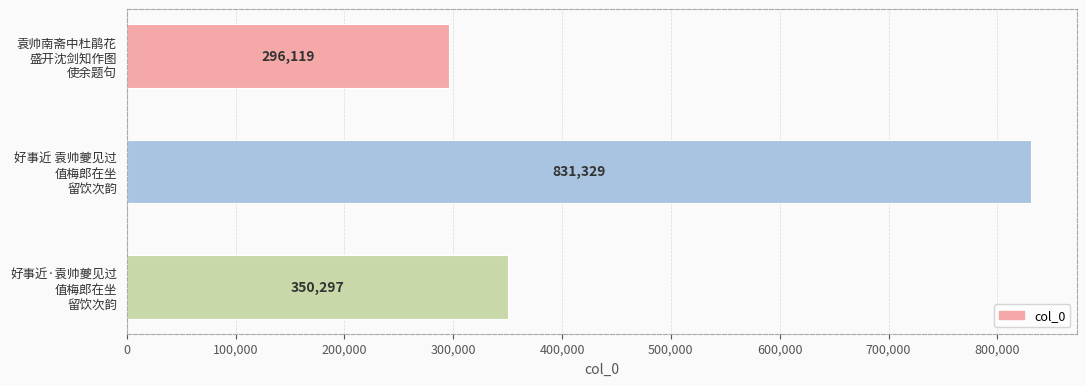

What is the smallest value displayed?

296119